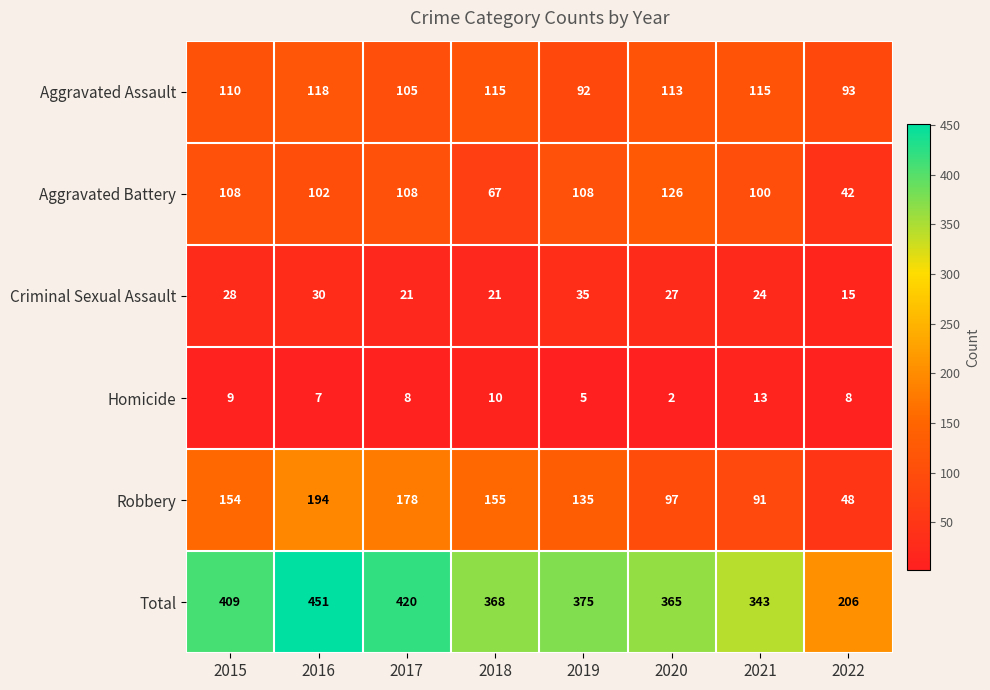

Which series has the widest spread of values?

Total